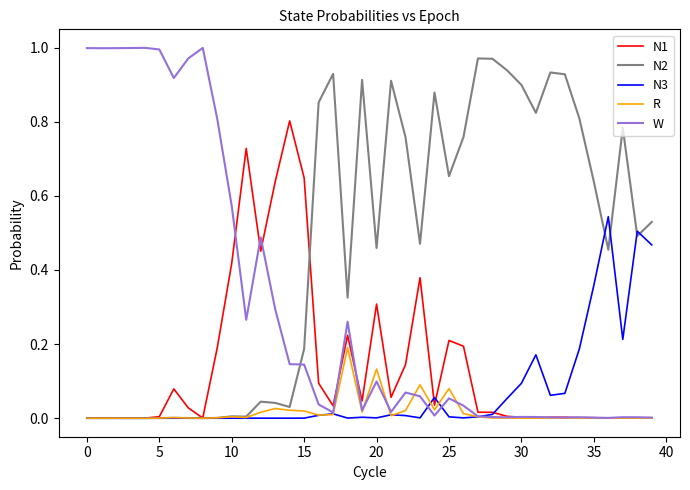

Which series has the largest total across all categories?

N2